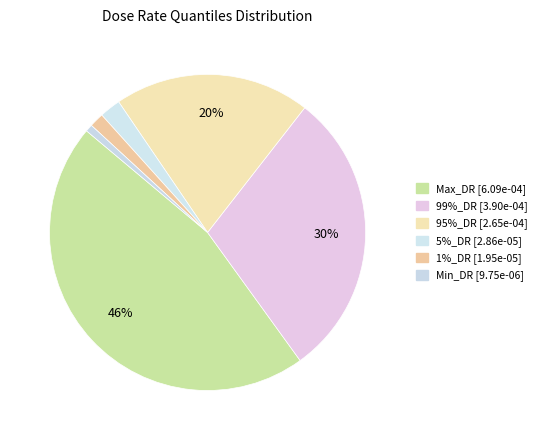

How many slices are in this pie chart?

6